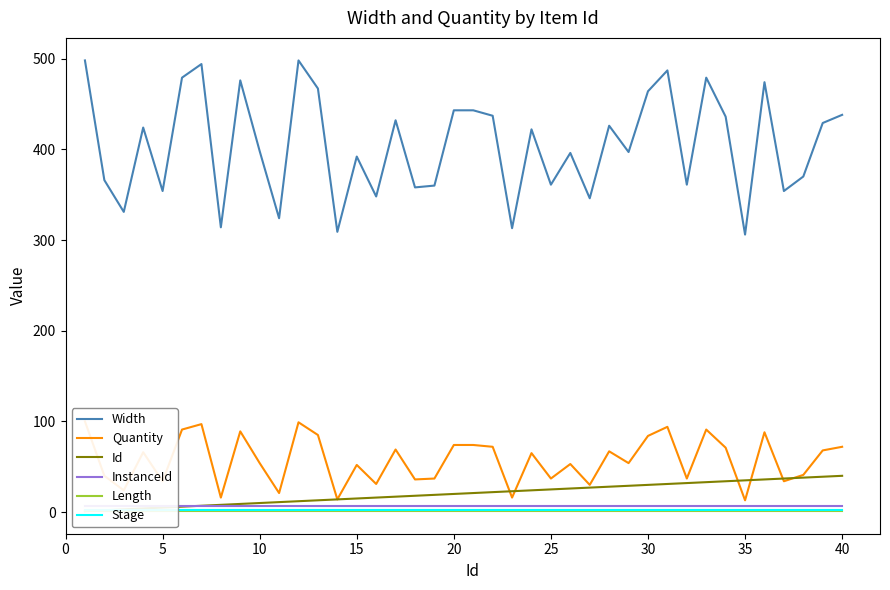

What is the lowest value of the Width series?

306